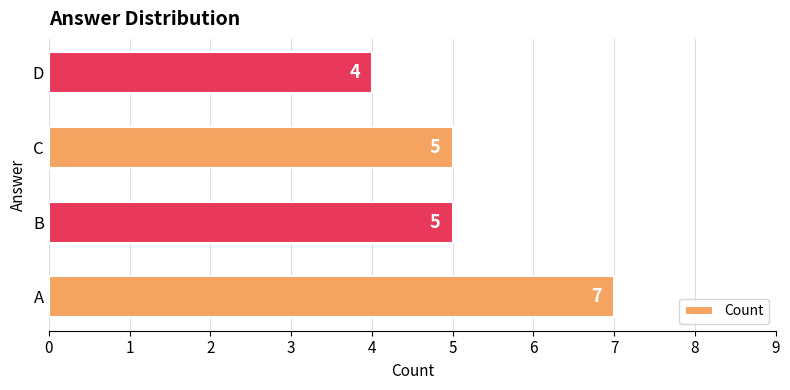

How many bars are there in total?

4